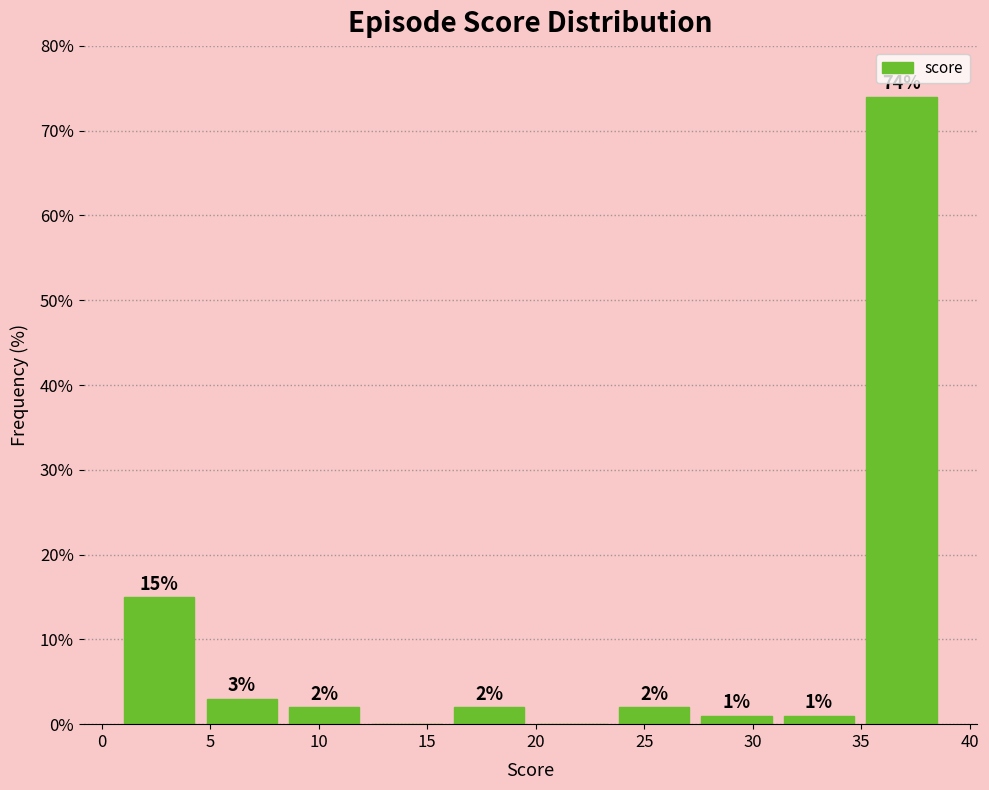

Over which range of the x-axis is the bar tallest?

35.0 to 39.0